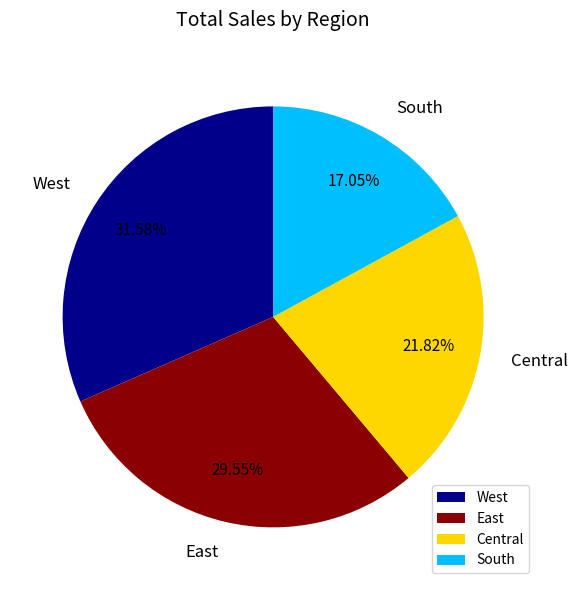

Rank the categories by value from lowest to highest.

South, Central, East, West